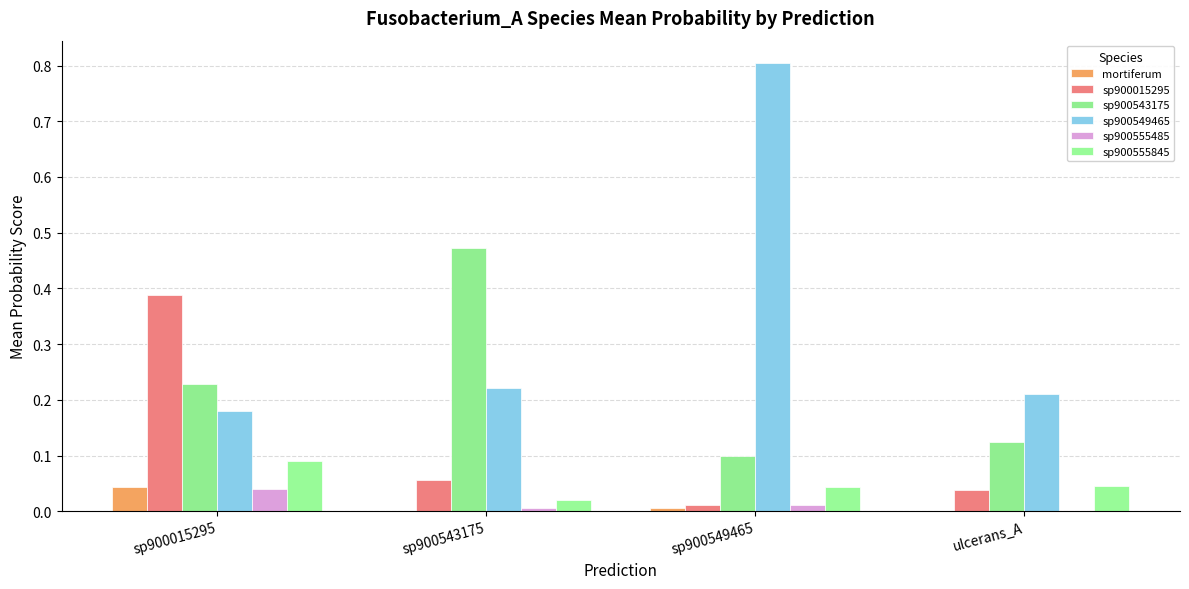

True or false: sp900549465 has a value of 0.8 at sp900549465.

True